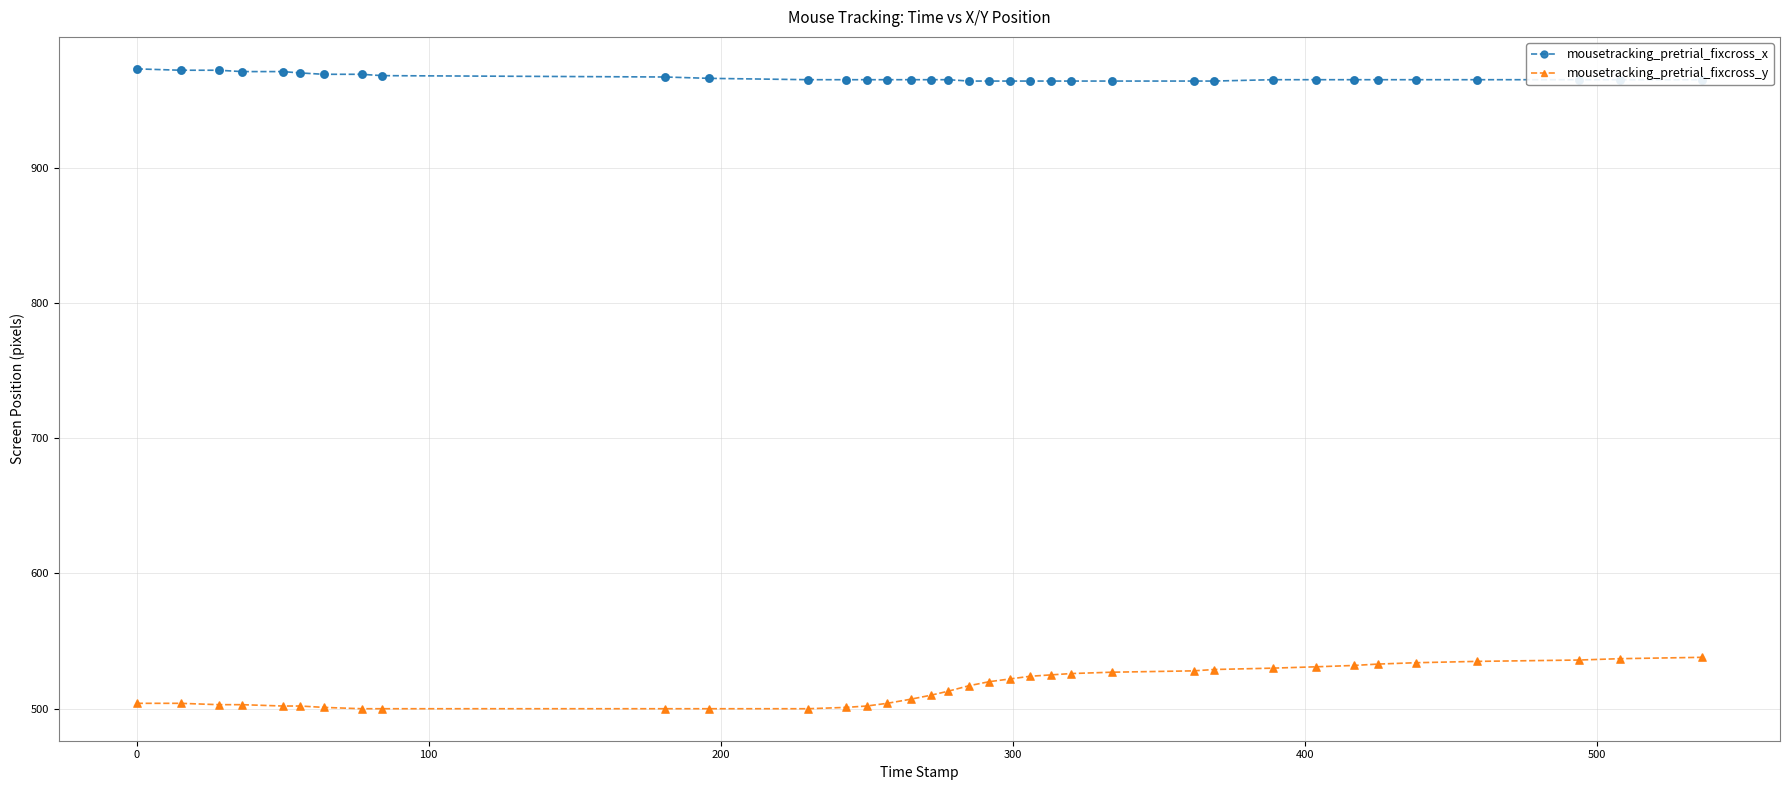

What are all the series names shown in the legend?

mousetracking_pretrial_fixcross_x, mousetracking_pretrial_fixcross_y